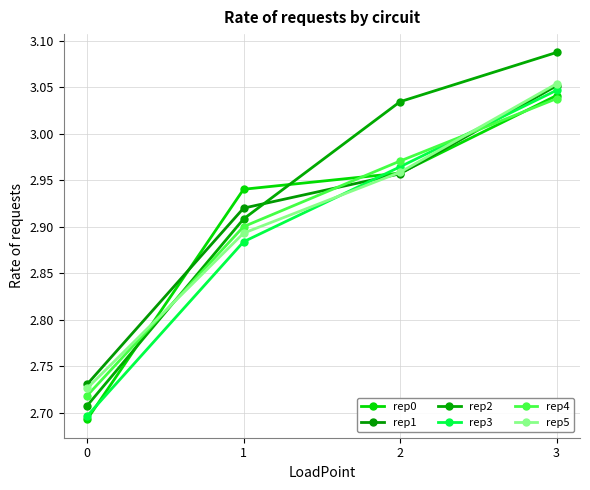

Which series changed the most between 1 and 2?

rep2